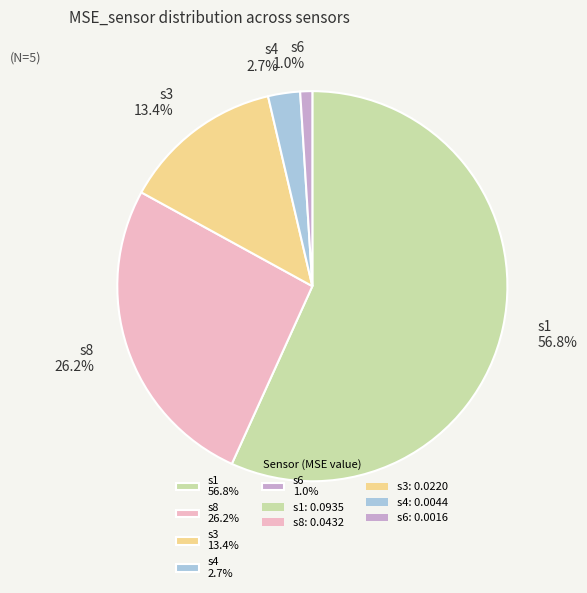

How many segments does this pie chart have?

5